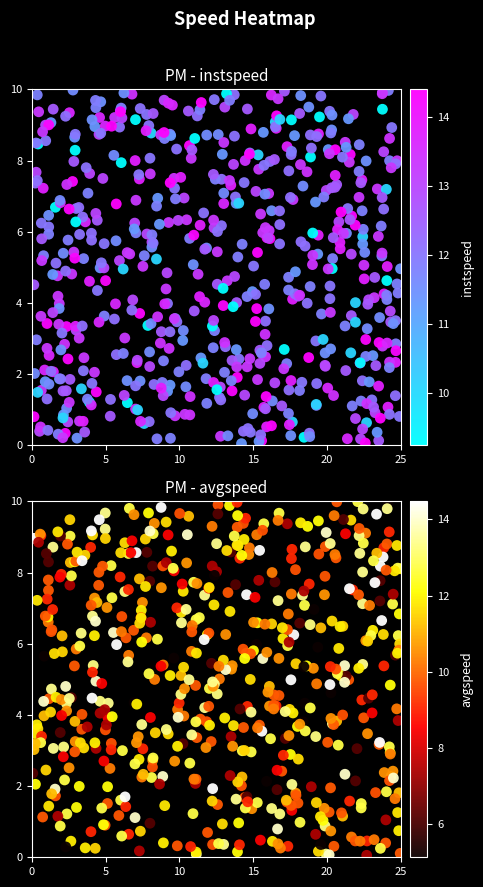

Rank the series at 15 from highest to lowest value.

instspeed, avgspeed